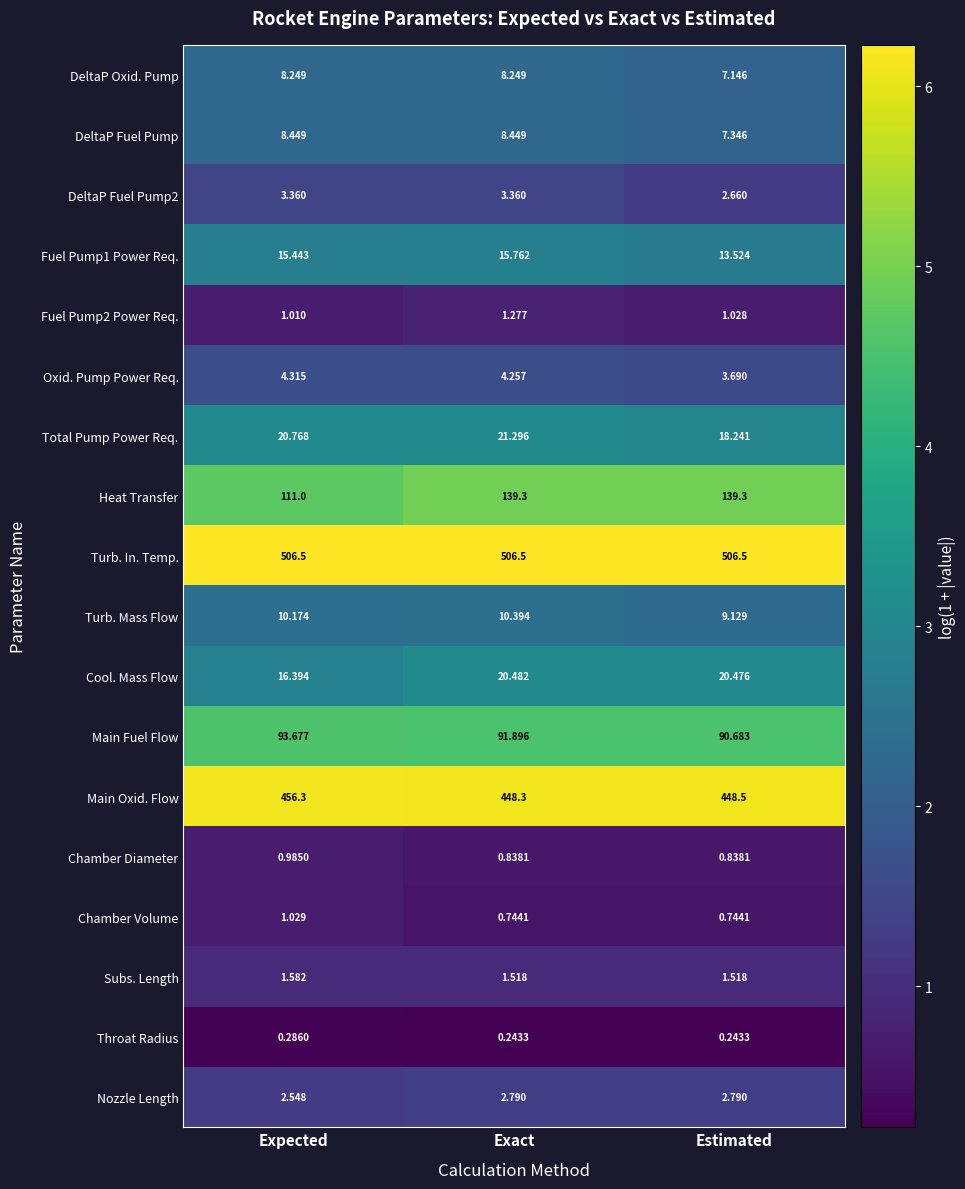

Rank the categories by Oxid. Pump Power Req. value from highest to lowest.

Expected, Exact, Estimated